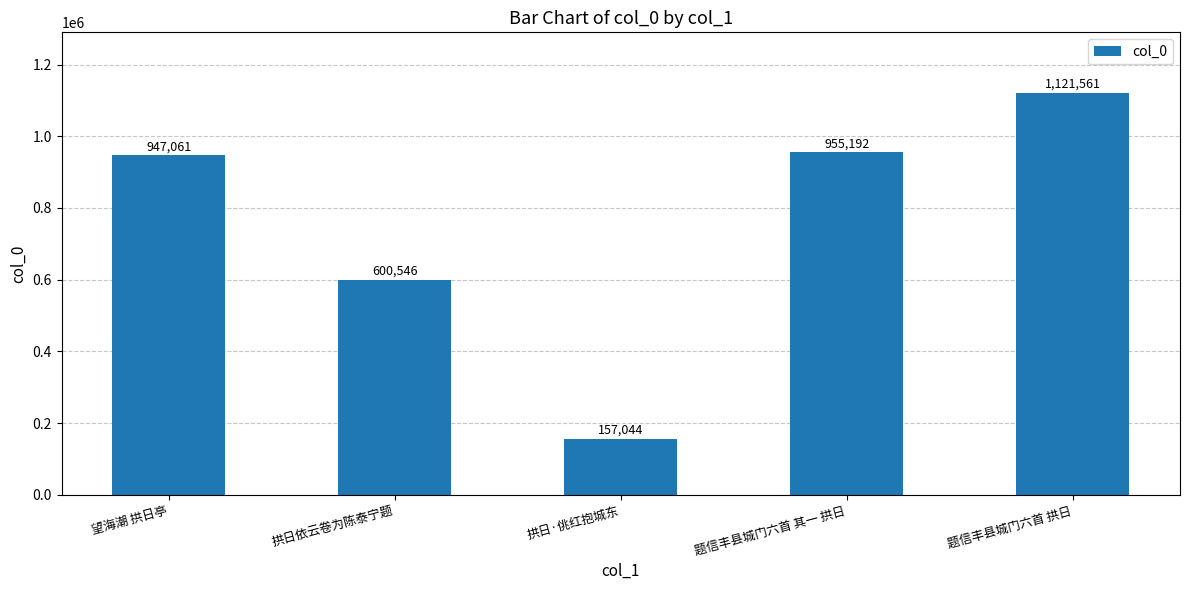

Does the chart contain stacked bars?

No